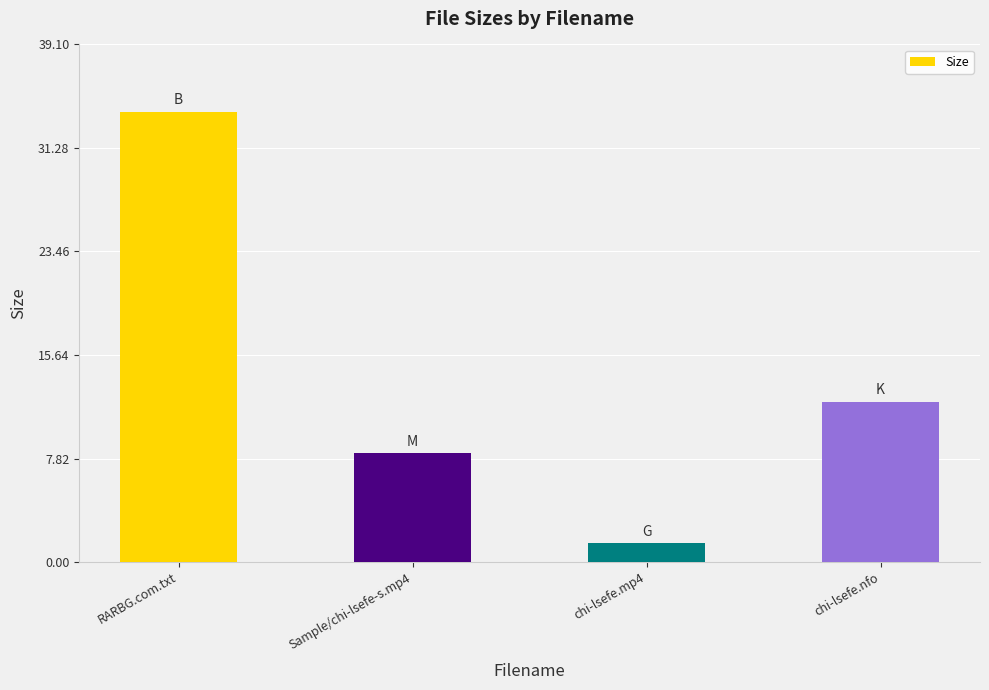

Which label corresponds to the smallest value in the chart?

chi-lsefe.mp4